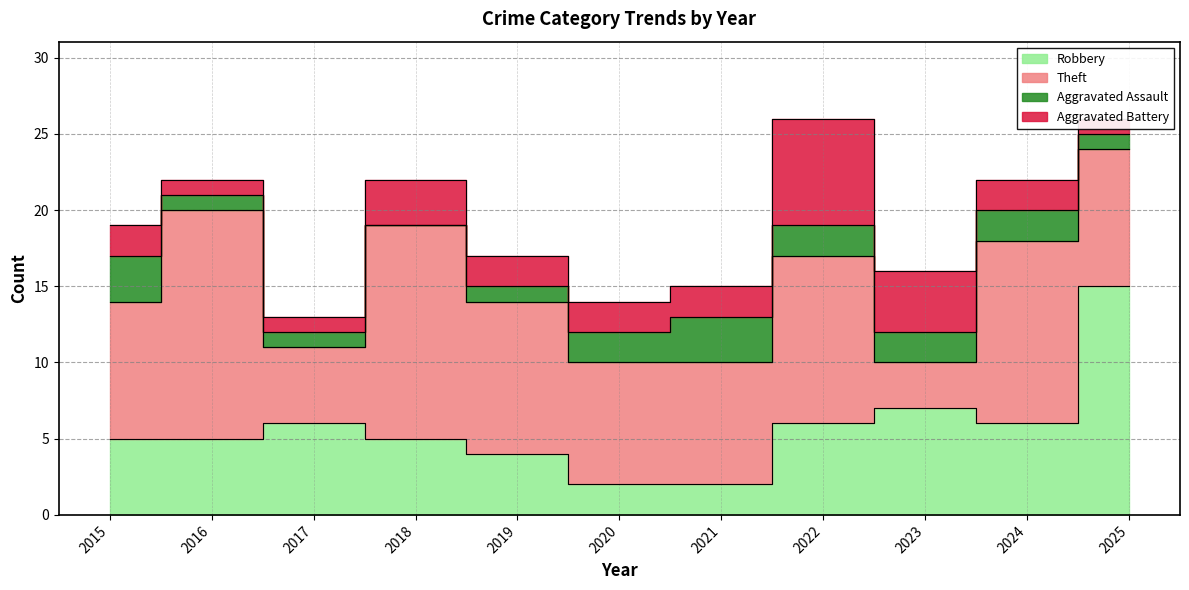

What is the difference between the maximum and minimum values in the Aggravated Battery series?

6